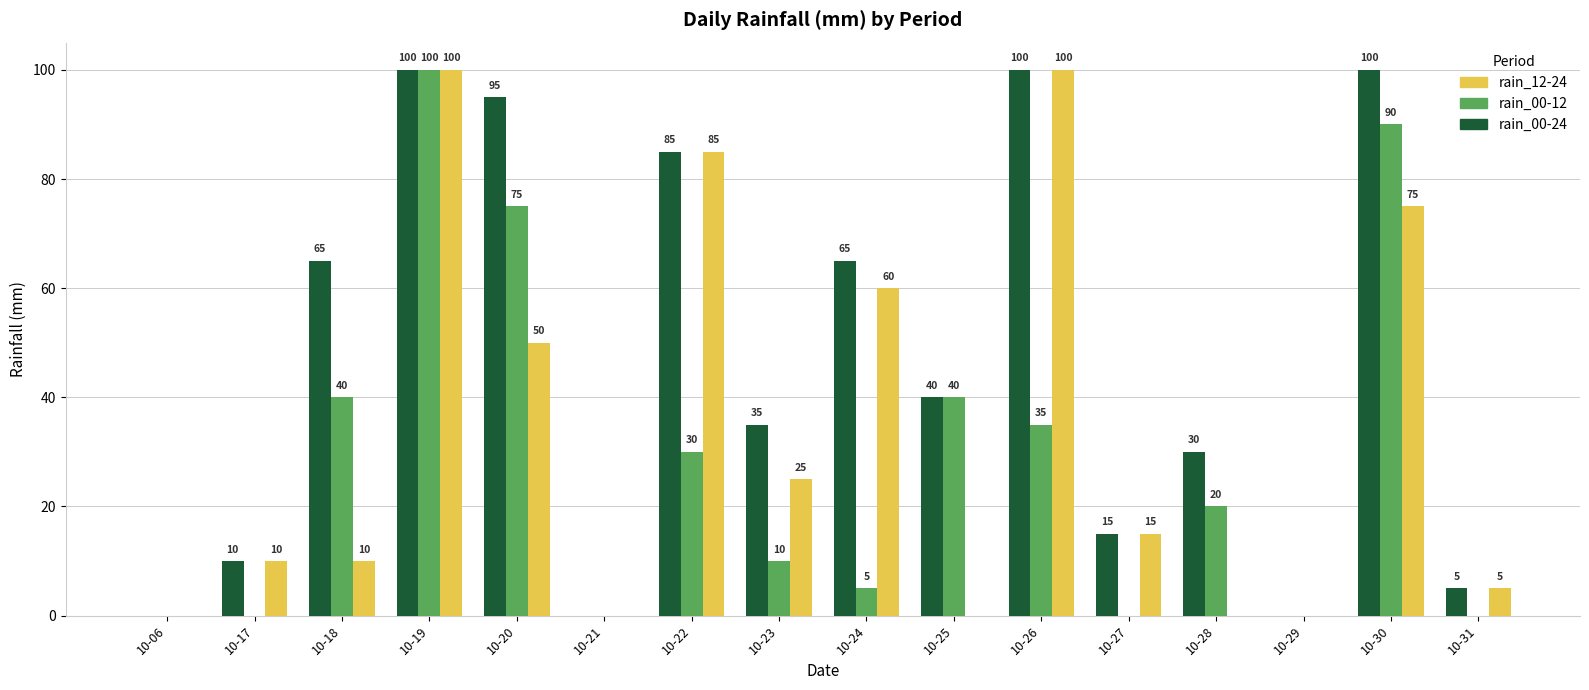

At which label is rain_12-24 closest to 50?

10-20